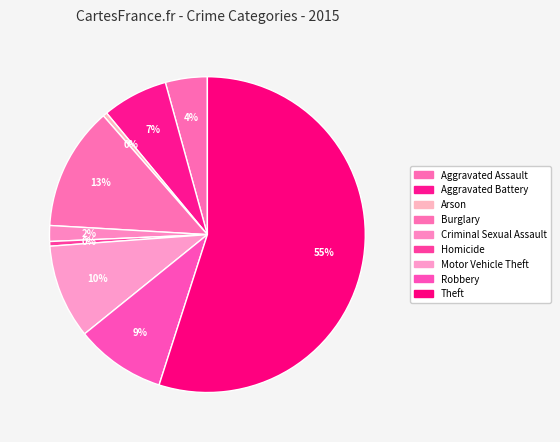

How many segments does this pie chart have?

9